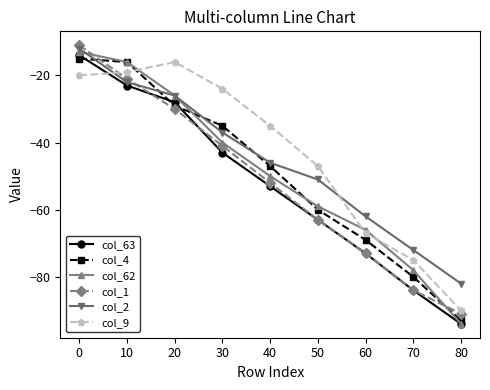

At which category does the chart reach its minimum across all series?

80